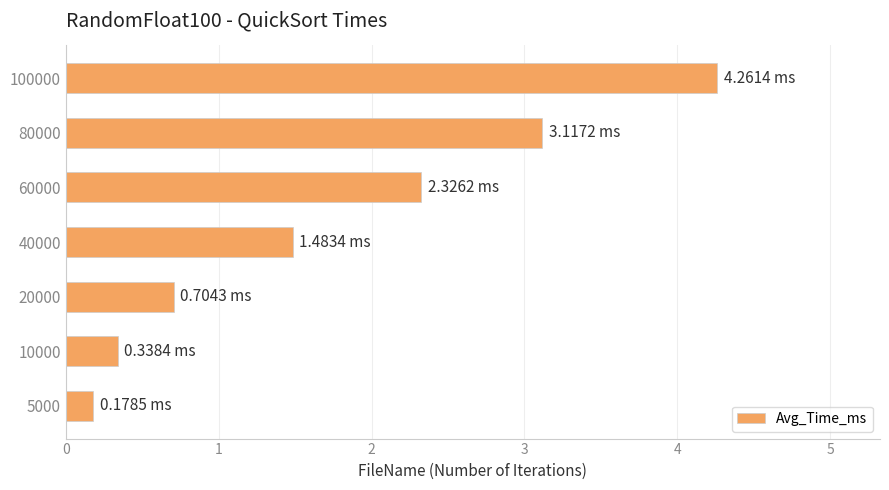

List the labels in order of value, largest first.

100000, 80000, 60000, 40000, 20000, 10000, 5000